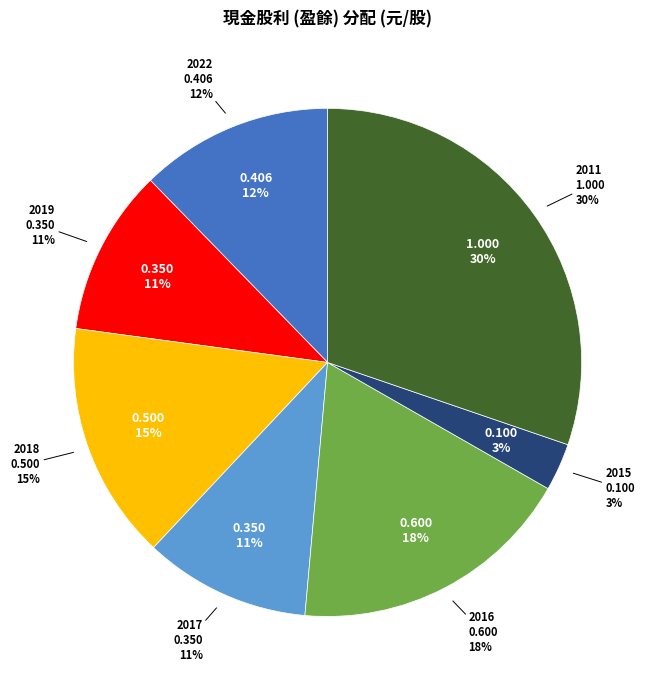

Is it true that 2013 is 12% of the pie?

False